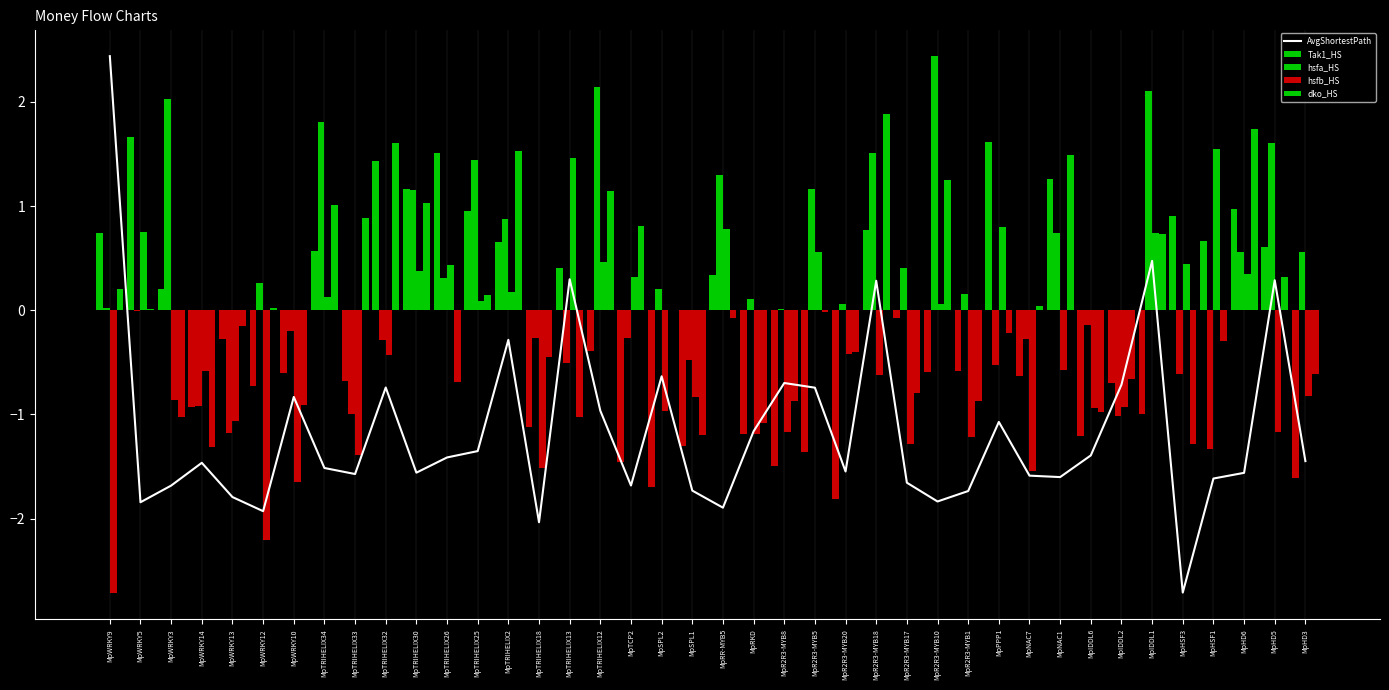

Reading left to right, list all the values displayed in this chart.

AvgShortestPath: MpWRKY9=2.4	MpWRKY5=-1.8	MpWRKY3=-1.7	MpWRKY14=-1.5	MpWRKY13=-1.8	MpWRKY12=-1.9	MpWRKY10=-0.8	MpTRIHELIX34=-1.5	MpTRIHELIX33=-1.6	MpTRIHELIX32=-0.7	MpTRIHELIX30=-1.6	MpTRIHELIX26=-1.4	MpTRIHELIX25=-1.4	MpTRIHELIX2=-0.3	MpTRIHELIX18=-2.0	MpTRIHELIX13=0.3	MpTRIHELIX12=-1.0	MpTCP2=-1.7	MpSPL2=-0.6	MpSPL1=-1.7	MpRR-MYB5=-1.9	MpRKD=-1.2	MpR2R3-MYB8=-0.7	MpR2R3-MYB5=-0.7	MpR2R3-MYB20=-1.5	MpR2R3-MYB18=0.3	MpR2R3-MYB17=-1.7	MpR2R3-MYB10=-1.8	MpR2R3-MYB1=-1.7	MpPPP1=-1.1	MpNAC7=-1.6	MpNAC1=-1.6	MpIDDL6=-1.4	MpIDDL2=-0.7	MpIDDL1=0.5	MpHSF3=-2.7	MpHSF1=-1.6	MpHD6=-1.6	MpHD5=0.3	MpHD3=-1.4
Tak1_HS: MpWRKY9=0.7	MpWRKY5=1.7	MpWRKY3=0.2	MpWRKY14=-0.9	MpWRKY13=-0.3	MpWRKY12=-0.7	MpWRKY10=-0.6	MpTRIHELIX34=0.6	MpTRIHELIX33=-0.7	MpTRIHELIX32=1.4	MpTRIHELIX30=1.2	MpTRIHELIX26=1.5	MpTRIHELIX25=0.9	MpTRIHELIX2=0.7	MpTRIHELIX18=-1.1	MpTRIHELIX13=0.4	MpTRIHELIX12=-0.4	MpTCP2=-1.5	MpSPL2=-1.7	MpSPL1=-1.3	MpRR-MYB5=0.3	MpRKD=-1.2	MpR2R3-MYB8=-1.5	MpR2R3-MYB5=-1.4	MpR2R3-MYB20=-1.8	MpR2R3-MYB18=0.8	MpR2R3-MYB17=-0.1	MpR2R3-MYB10=-0.6	MpR2R3-MYB1=-0.6	MpPPP1=1.6	MpNAC7=-0.6	MpNAC1=1.3	MpIDDL6=-1.2	MpIDDL2=-0.7	MpIDDL1=-1.0	MpHSF3=0.9	MpHSF1=0.7	MpHD6=1.0	MpHD5=0.6	MpHD3=-1.6
hsfa_HS: MpWRKY9=0.0	MpWRKY5=-0.0	MpWRKY3=2.0	MpWRKY14=-0.9	MpWRKY13=-1.2	MpWRKY12=0.3	MpWRKY10=-0.2	MpTRIHELIX34=1.8	MpTRIHELIX33=-1.0	MpTRIHELIX32=-0.3	MpTRIHELIX30=1.2	MpTRIHELIX26=0.3	MpTRIHELIX25=1.4	MpTRIHELIX2=0.9	MpTRIHELIX18=-0.3	MpTRIHELIX13=-0.5	MpTRIHELIX12=2.1	MpTCP2=-0.3	MpSPL2=0.2	MpSPL1=-0.5	MpRR-MYB5=1.3	MpRKD=0.1	MpR2R3-MYB8=0.0	MpR2R3-MYB5=1.2	MpR2R3-MYB20=0.1	MpR2R3-MYB18=1.5	MpR2R3-MYB17=0.4	MpR2R3-MYB10=2.4	MpR2R3-MYB1=0.2	MpPPP1=-0.5	MpNAC7=-0.3	MpNAC1=0.7	MpIDDL6=-0.1	MpIDDL2=-1.0	MpIDDL1=2.1	MpHSF3=-0.6	MpHSF1=-1.3	MpHD6=0.6	MpHD5=1.6	MpHD3=0.6
hsfb_HS: MpWRKY9=-2.7	MpWRKY5=0.8	MpWRKY3=-0.9	MpWRKY14=-0.6	MpWRKY13=-1.1	MpWRKY12=-2.2	MpWRKY10=-1.7	MpTRIHELIX34=0.1	MpTRIHELIX33=-1.4	MpTRIHELIX32=-0.4	MpTRIHELIX30=0.4	MpTRIHELIX26=0.4	MpTRIHELIX25=0.1	MpTRIHELIX2=0.2	MpTRIHELIX18=-1.5	MpTRIHELIX13=1.5	MpTRIHELIX12=0.5	MpTCP2=0.3	MpSPL2=-1.0	MpSPL1=-0.8	MpRR-MYB5=0.8	MpRKD=-1.2	MpR2R3-MYB8=-1.2	MpR2R3-MYB5=0.6	MpR2R3-MYB20=-0.4	MpR2R3-MYB18=-0.6	MpR2R3-MYB17=-1.3	MpR2R3-MYB10=0.1	MpR2R3-MYB1=-1.2	MpPPP1=0.8	MpNAC7=-1.5	MpNAC1=-0.6	MpIDDL6=-0.9	MpIDDL2=-0.9	MpIDDL1=0.7	MpHSF3=0.4	MpHSF1=1.5	MpHD6=0.3	MpHD5=-1.2	MpHD3=-0.8
dko_HS: MpWRKY9=0.2	MpWRKY5=0.0	MpWRKY3=-1.0	MpWRKY14=-1.3	MpWRKY13=-0.1	MpWRKY12=0.0	MpWRKY10=-0.9	MpTRIHELIX34=1.0	MpTRIHELIX33=0.9	MpTRIHELIX32=1.6	MpTRIHELIX30=1.0	MpTRIHELIX26=-0.7	MpTRIHELIX25=0.1	MpTRIHELIX2=1.5	MpTRIHELIX18=-0.5	MpTRIHELIX13=-1.0	MpTRIHELIX12=1.1	MpTCP2=0.8	MpSPL2=0.0	MpSPL1=-1.2	MpRR-MYB5=-0.1	MpRKD=-1.1	MpR2R3-MYB8=-0.9	MpR2R3-MYB5=-0.0	MpR2R3-MYB20=-0.4	MpR2R3-MYB18=1.9	MpR2R3-MYB17=-0.8	MpR2R3-MYB10=1.3	MpR2R3-MYB1=-0.9	MpPPP1=-0.2	MpNAC7=0.0	MpNAC1=1.5	MpIDDL6=-1.0	MpIDDL2=-0.7	MpIDDL1=0.7	MpHSF3=-1.3	MpHSF1=-0.3	MpHD6=1.7	MpHD5=0.3	MpHD3=-0.6